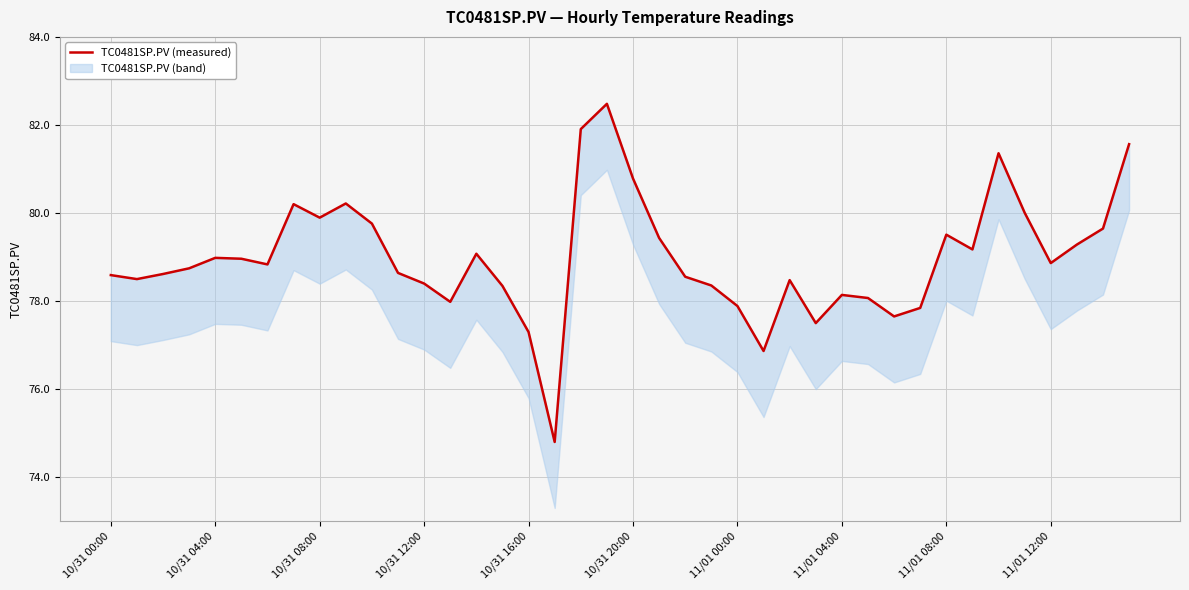

What is the sum of all values?

3159.1